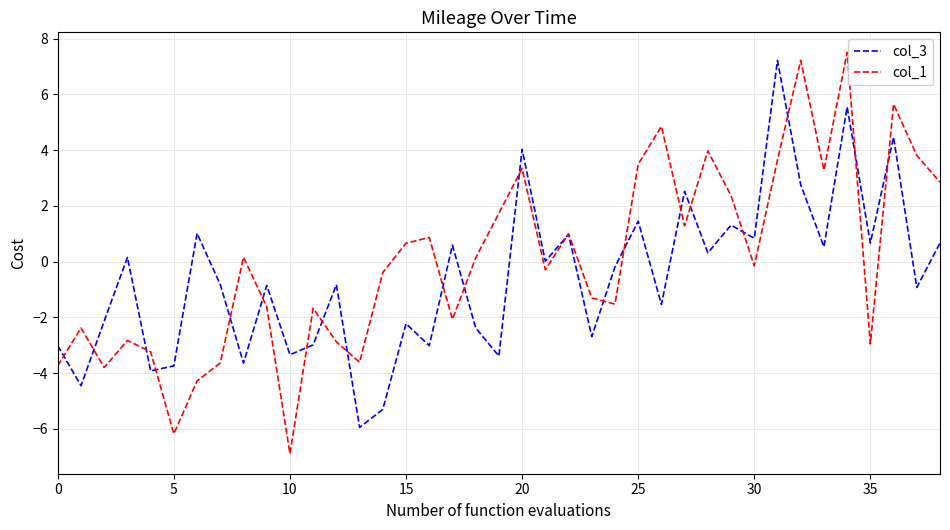

What are all the series names shown in the legend?

col_3, col_1